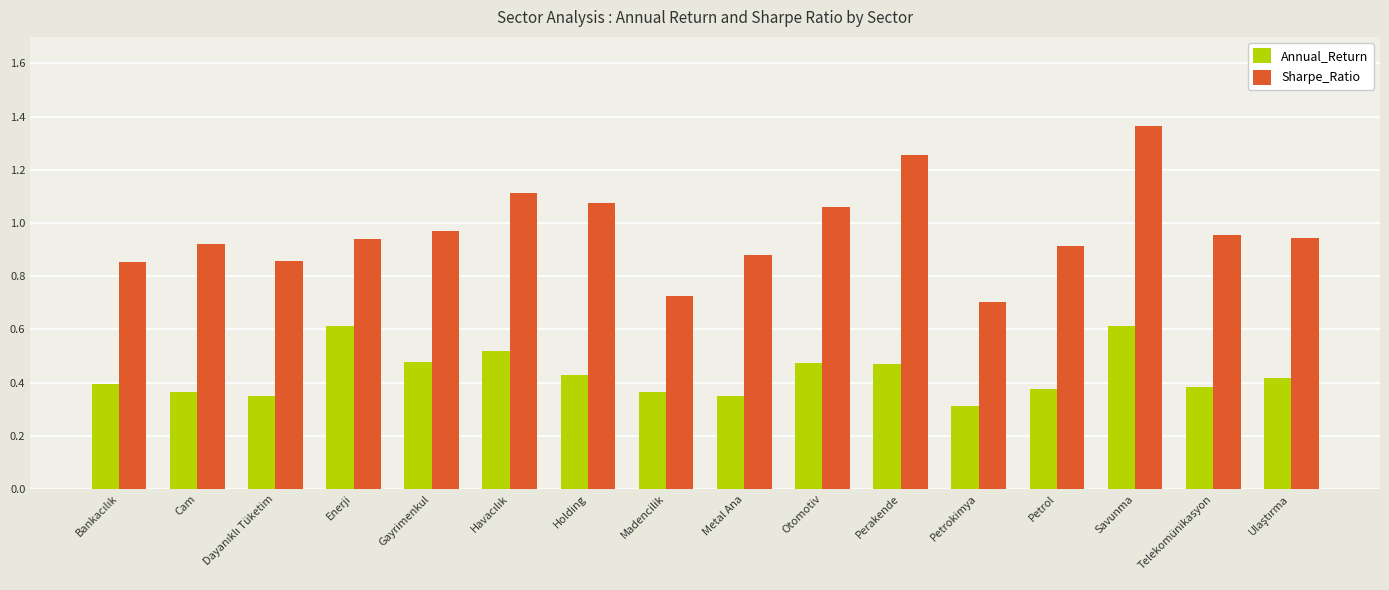

What is the sum of all Sharpe_Ratio values?

15.5